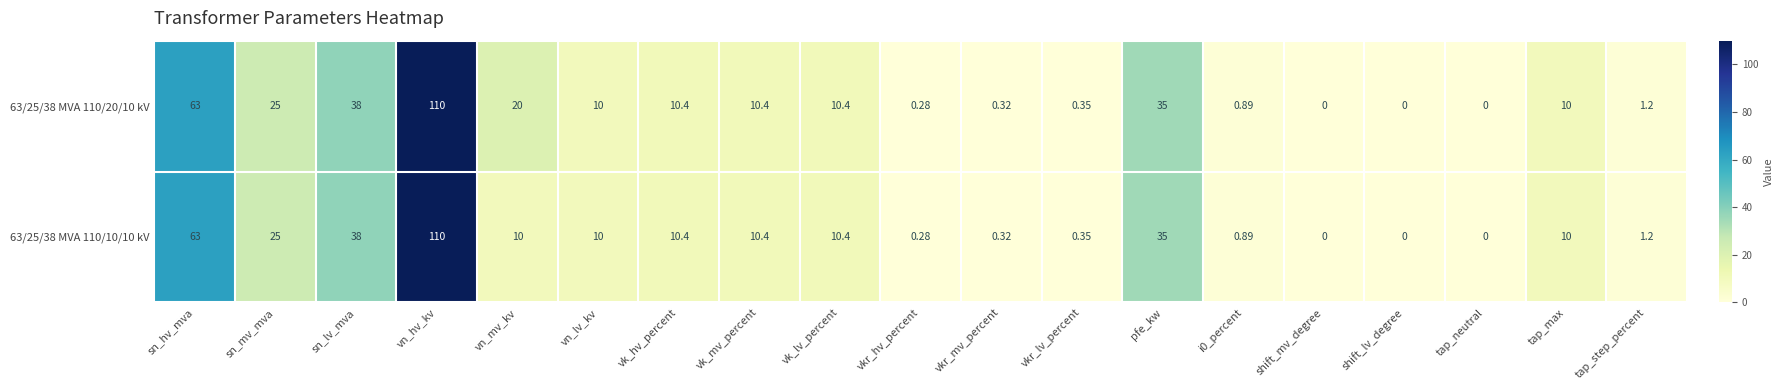

Which category has the highest value across all series?

vn_hv_kv